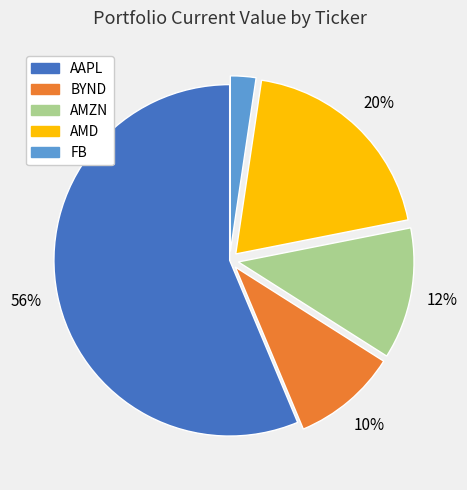

To the nearest percent, what is the average slice percentage?

20%